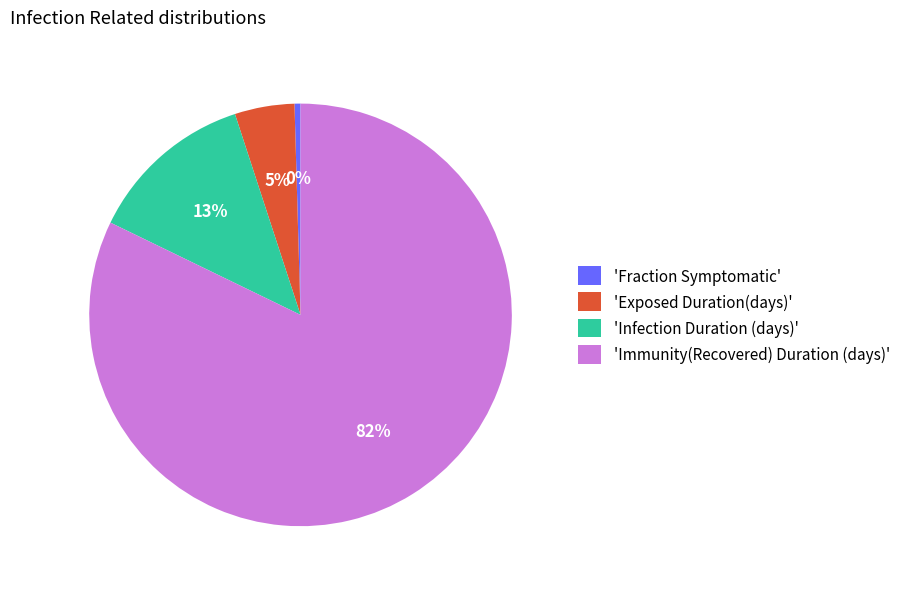

Which category accounts for the majority?

'Immunity(Recovered) Duration (days)'